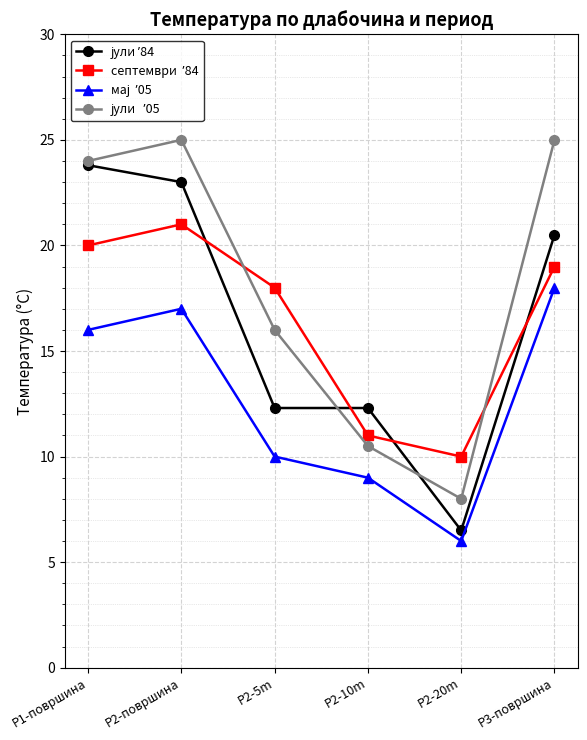

What is the greatest value displayed?

25.0